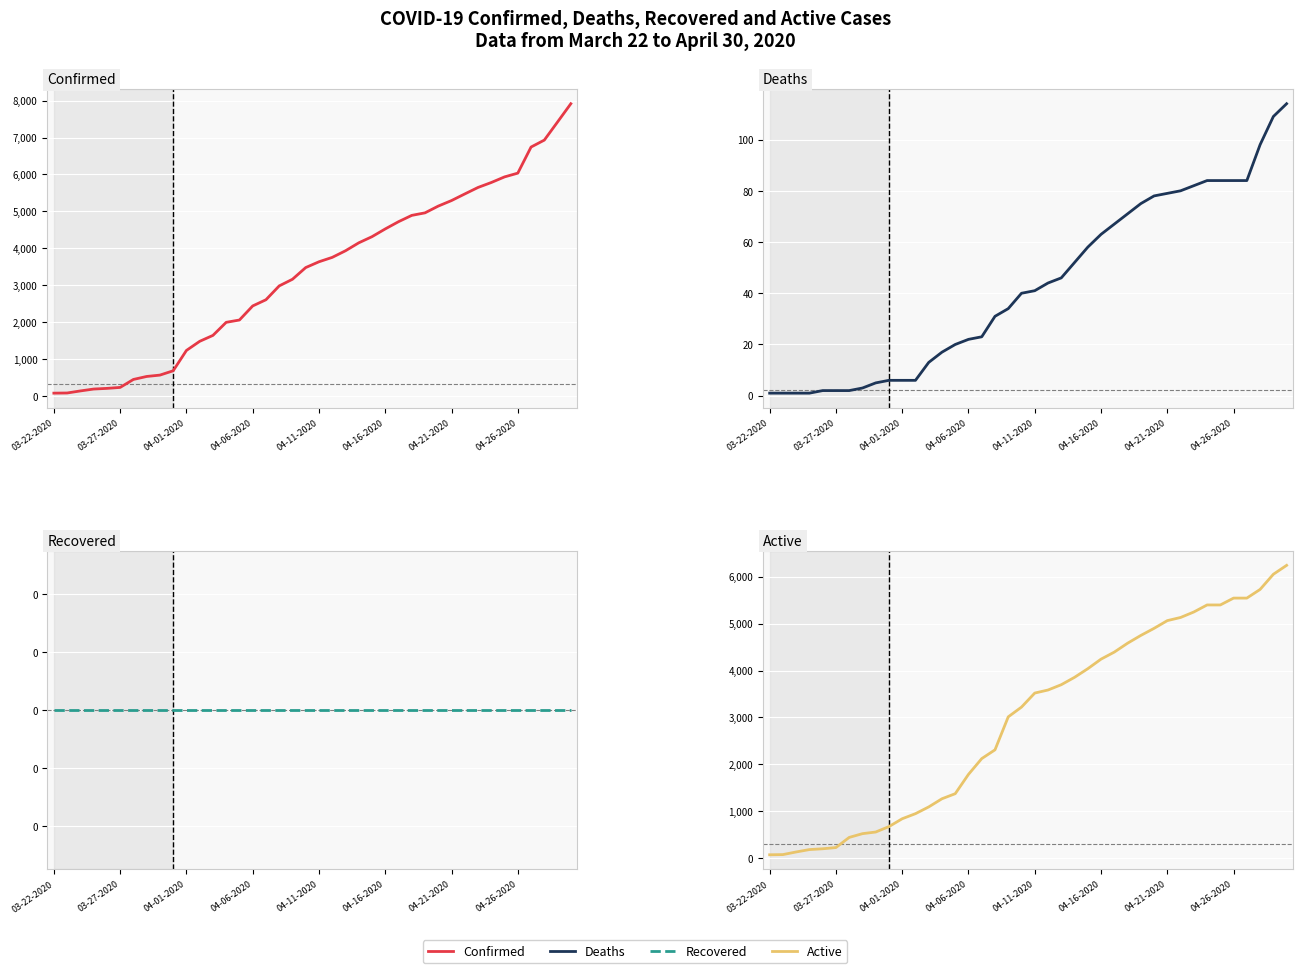

True or false: Recovered and Confirmed intersect in this chart.

False